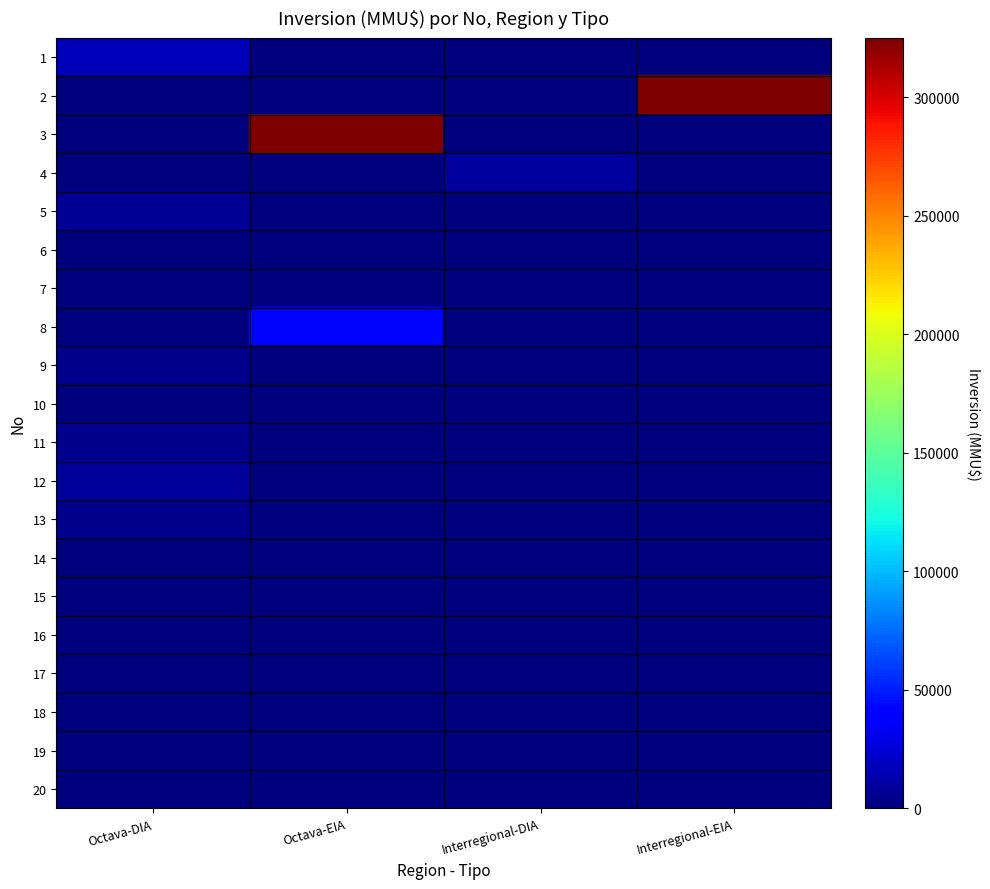

Count the number of categories in the chart.

4